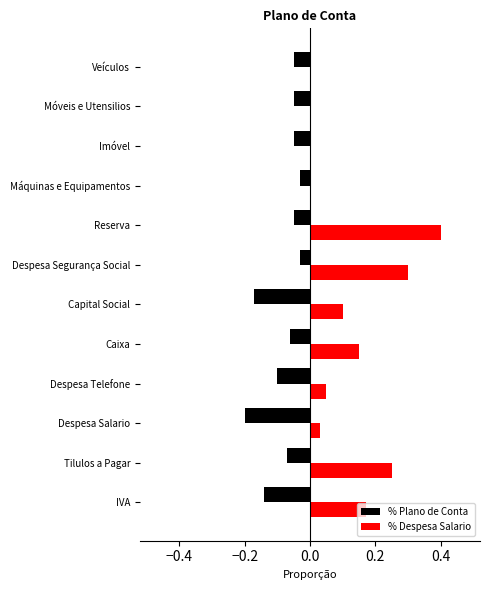

Count the number of data series in this chart.

2